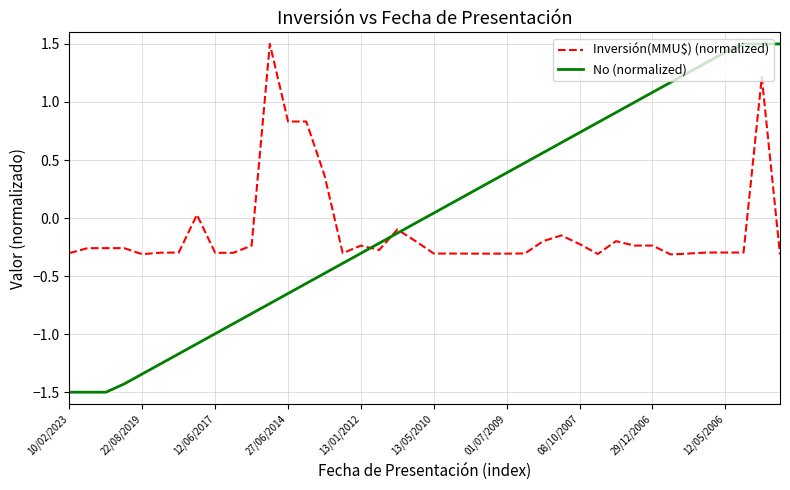

What is the minimum value shown in the chart?

-1.5